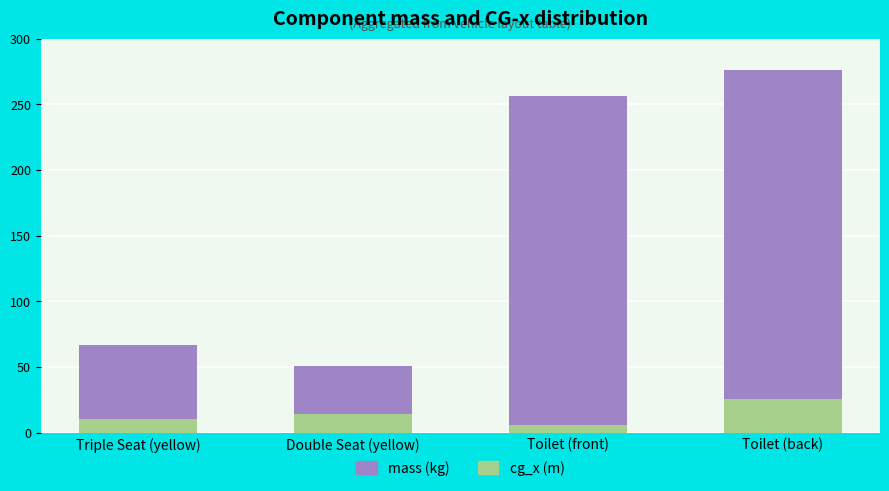

At which label does cg_x (m) reach its peak?

Toilet (back)